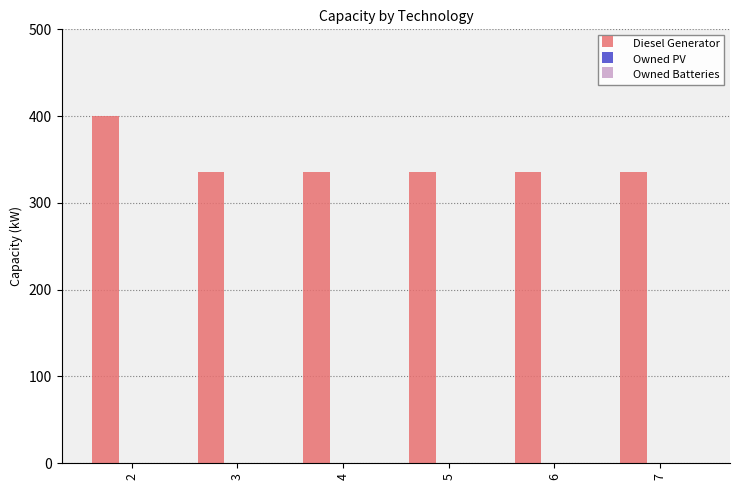

Approximately how many times larger is the value at 6 compared to 3?

1.0